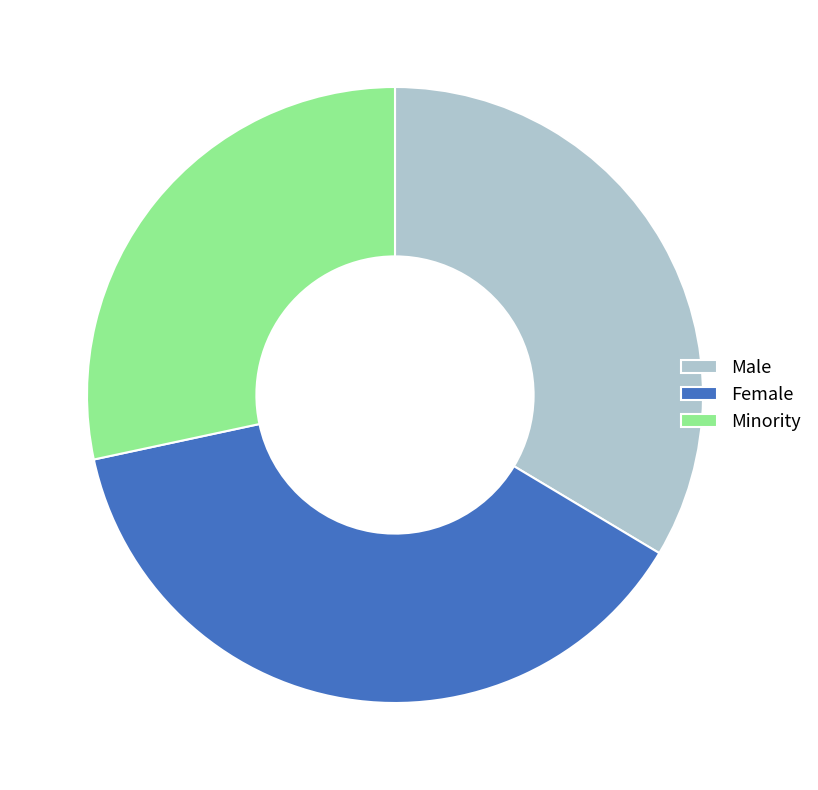

What is the ratio of the value at Female to the value at Male?

1.1